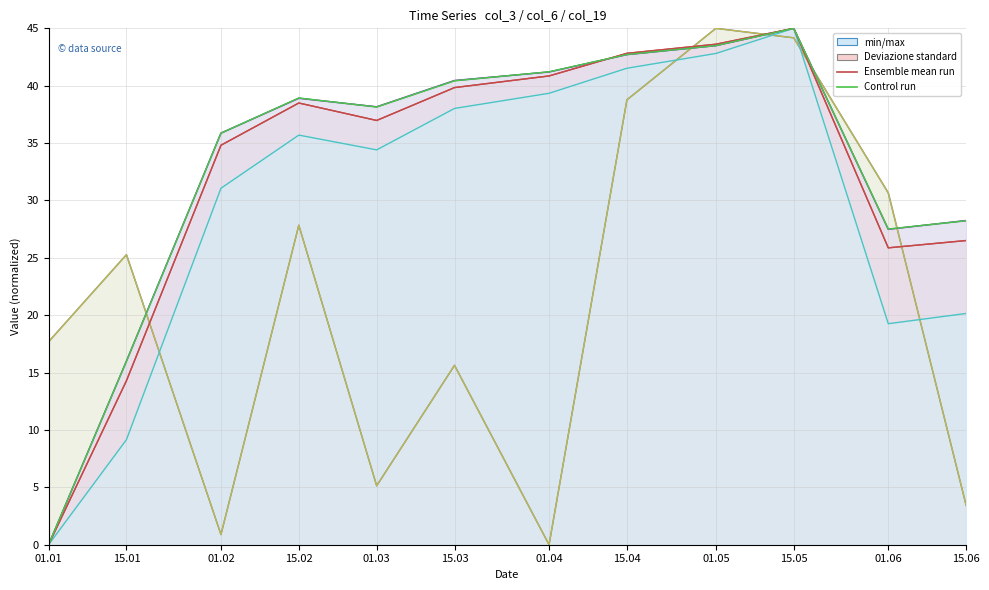

Where is Control run nearest to the value 22?

01.06